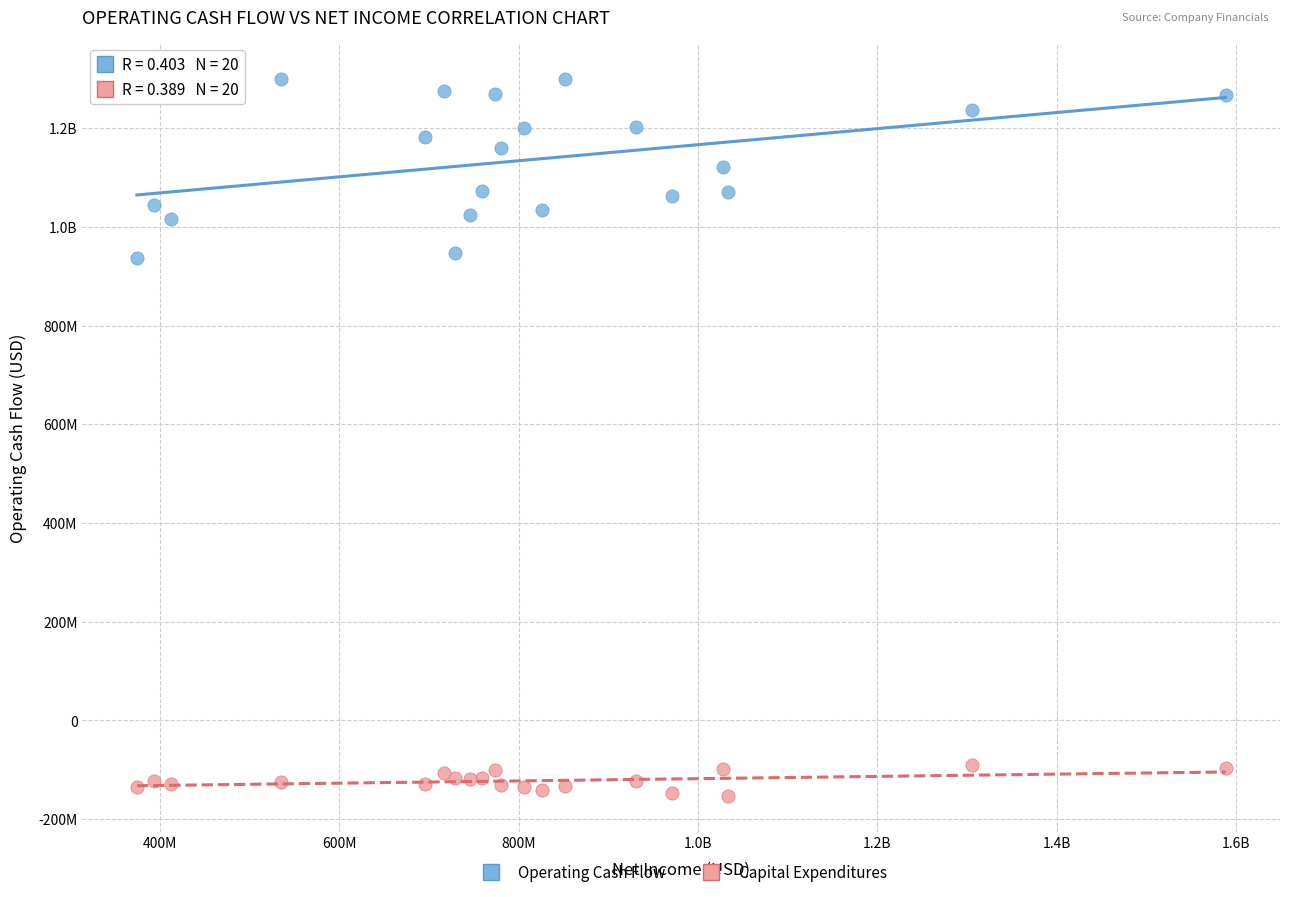

What are all the series names shown in the legend?

Operating Cash Flow, Capital Expenditures